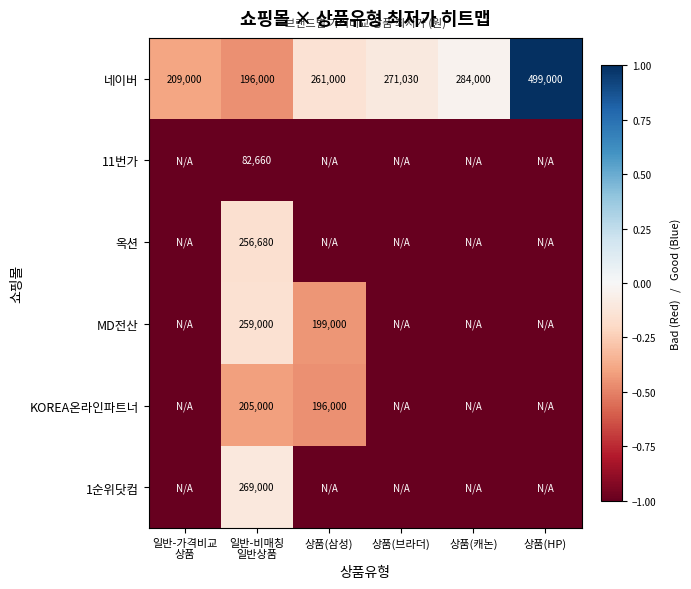

What is the minimum value for 네이버?

196000